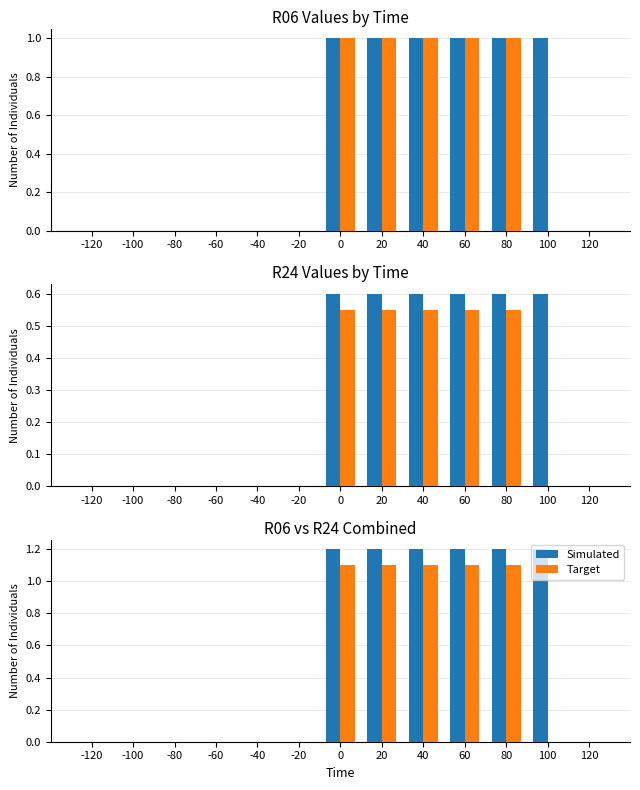

Is it true that Simulated equals 0.0 at -120?

True